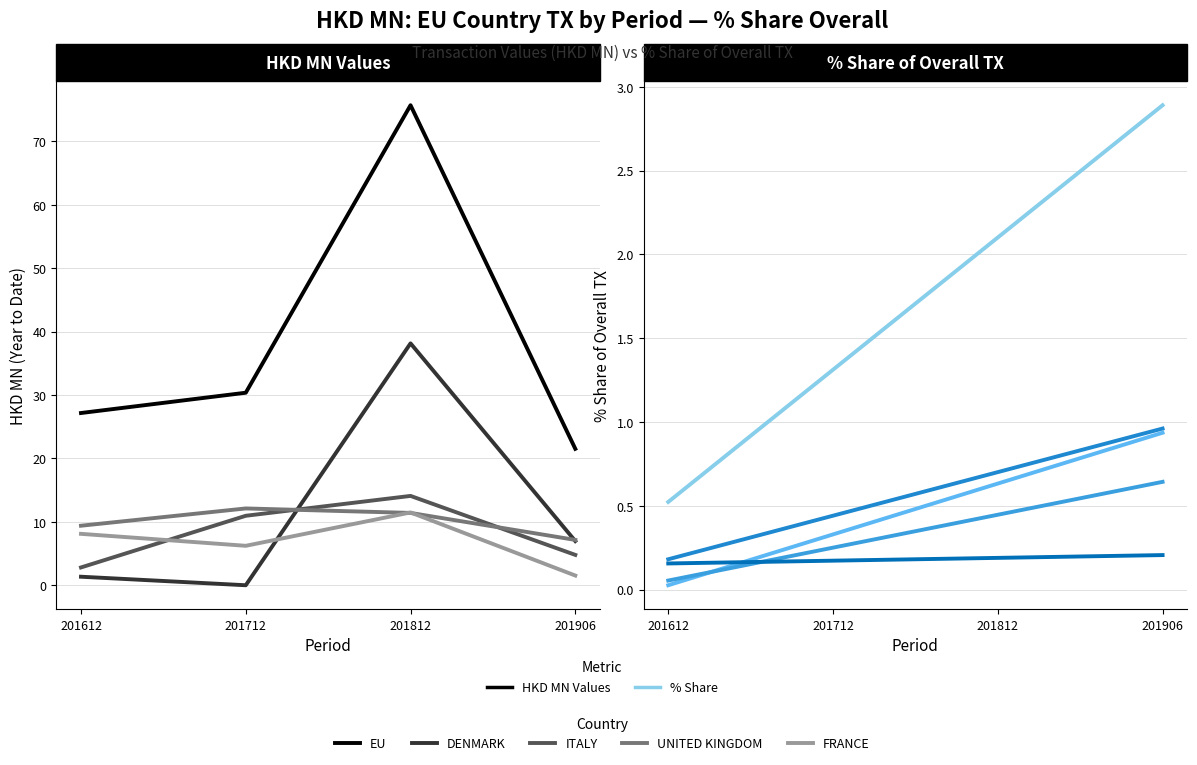

At how many categories does at least one series exceed 1?

4